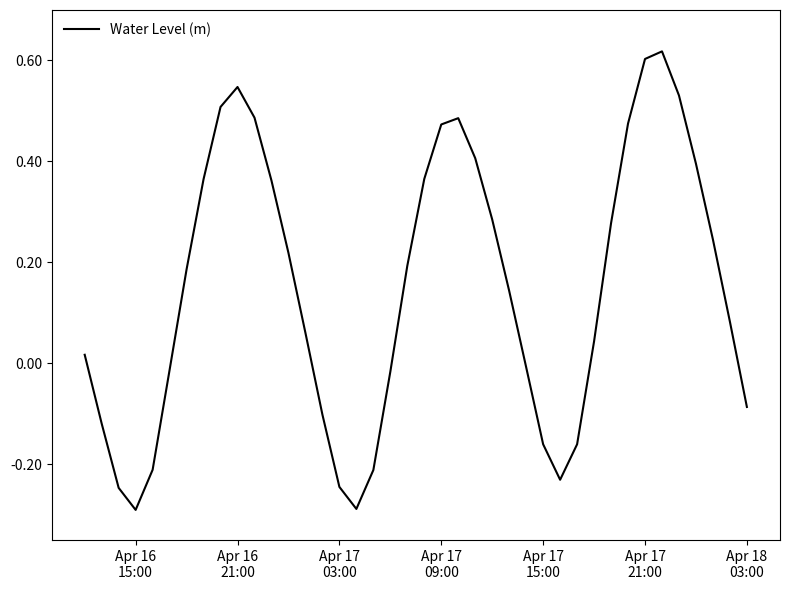

How many lines are shown in the chart?

1